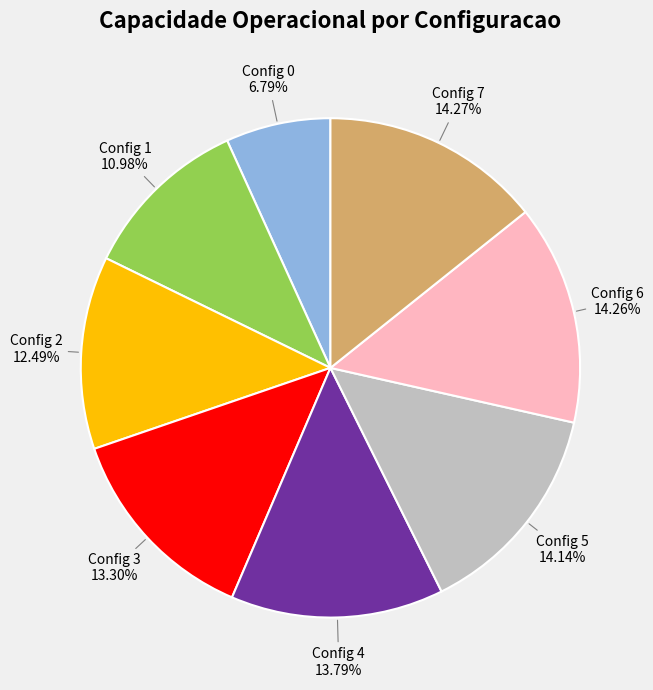

Is there any slice that represents more than half of the pie?

No